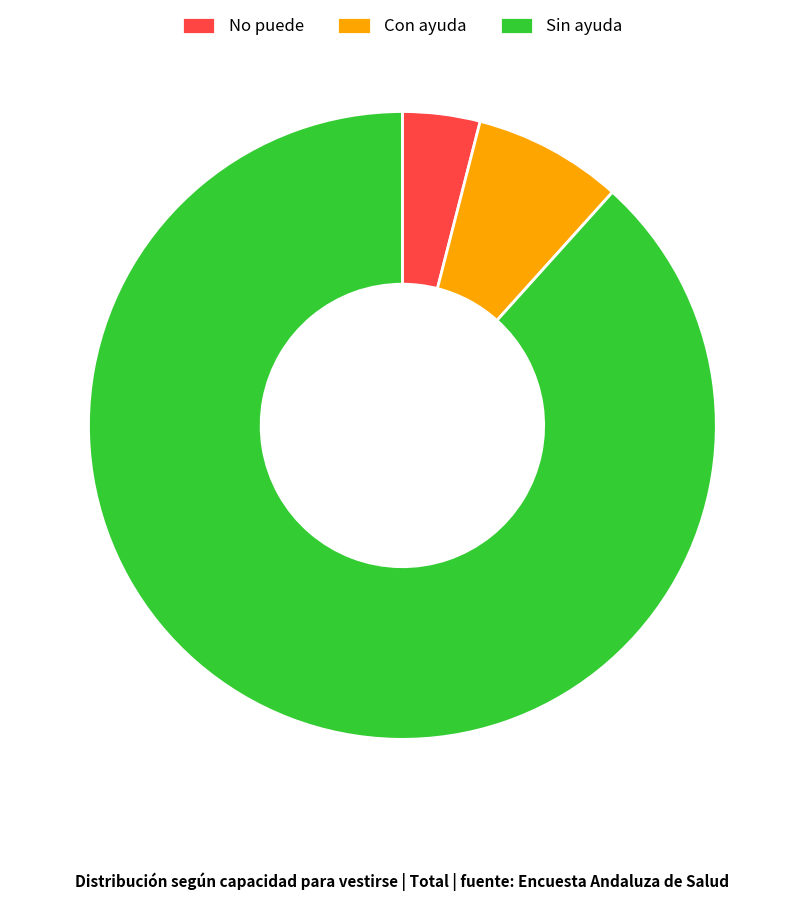

Which category has the biggest portion of the pie?

Sin ayuda